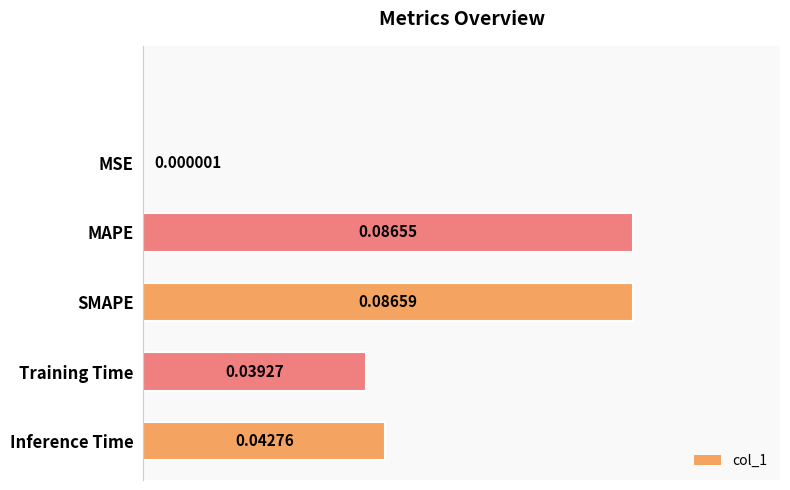

What is the sum of all values?

0.3